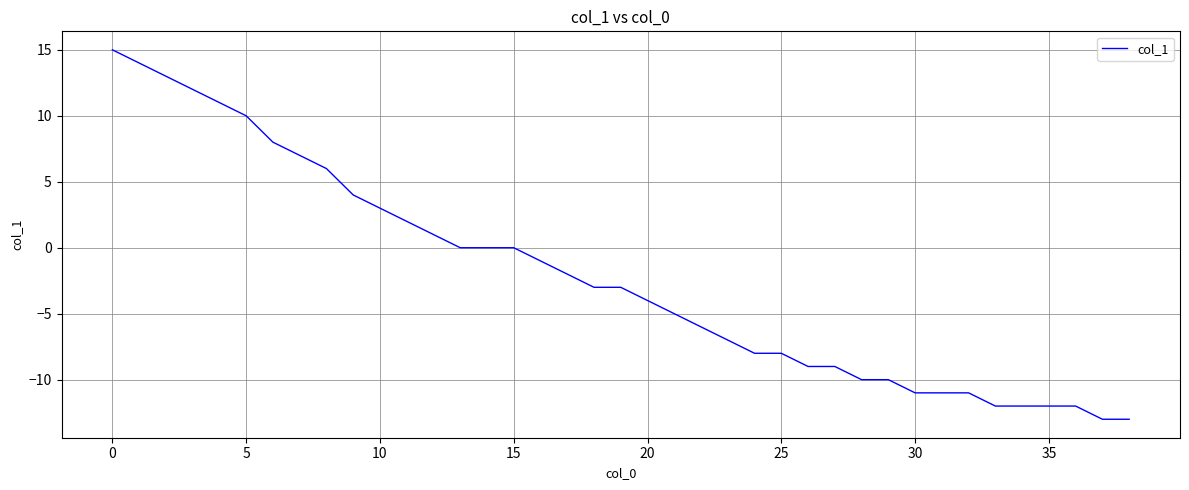

What is the maximum value shown in the chart?

15